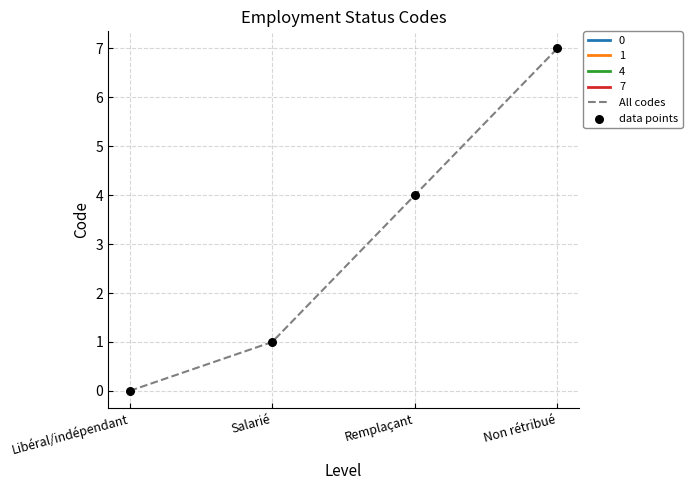

At how many categories does at least one series exceed 1?

2